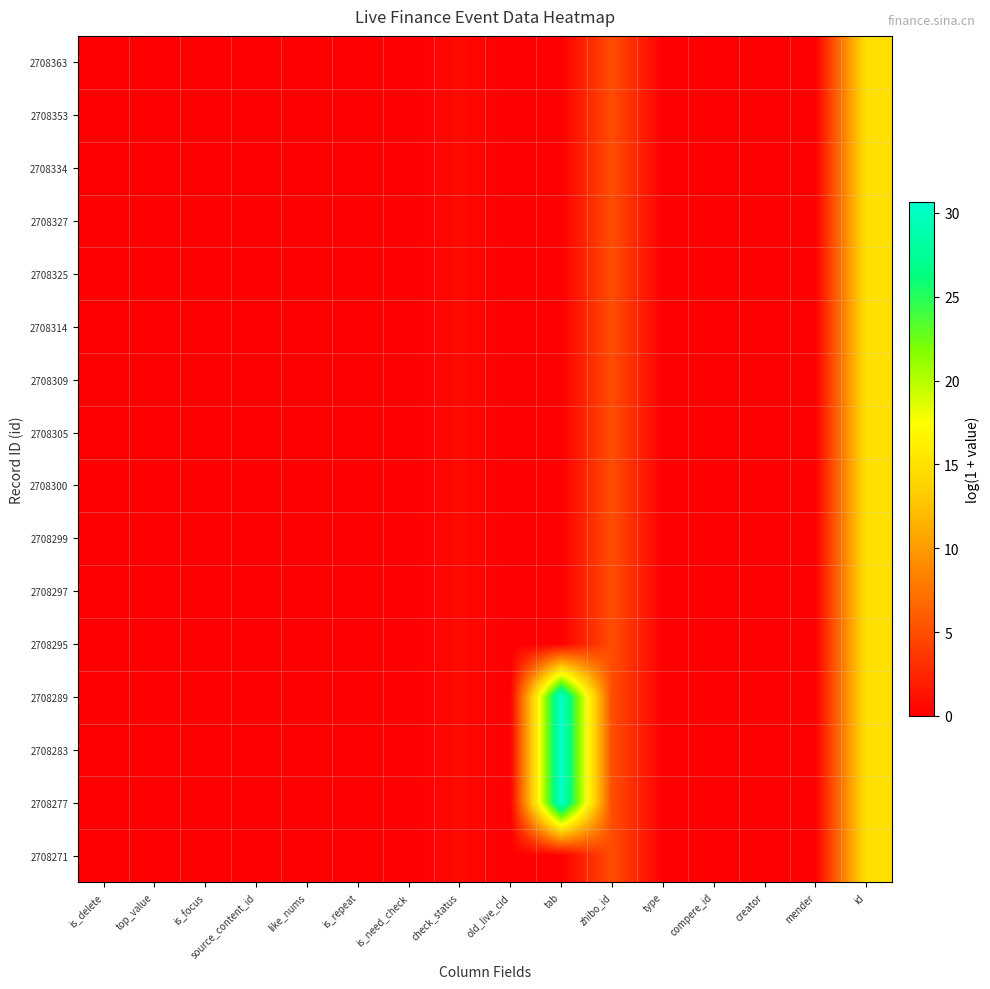

Which has a higher value, id or type?

id